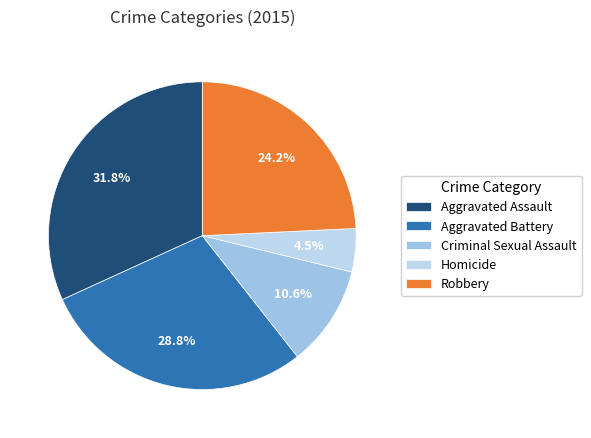

To the nearest percent, what is the difference between the largest and smallest slice percentages?

27%